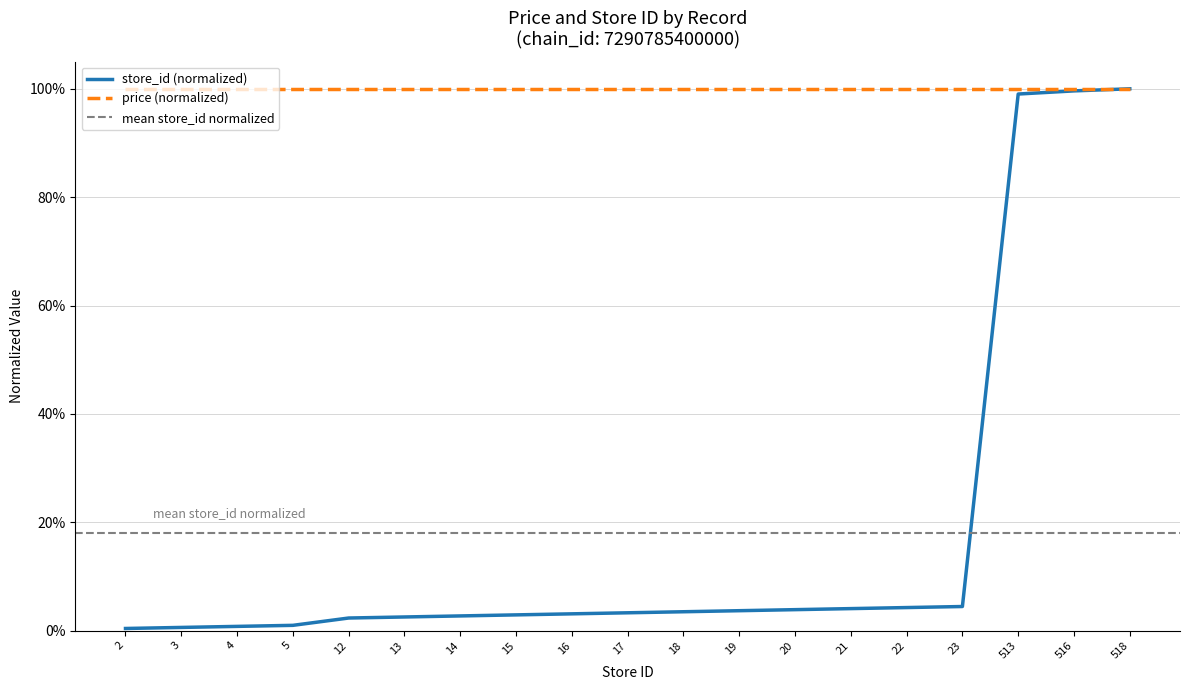

Reading right to left, what are all the values shown in this chart?

1.0	1.0	1.0	0.0	0.0	0.0	0.0	0.0	0.0	0.0	0.0	0.0	0.0	0.0	0.0	0.0	0.0	0.0	0.0